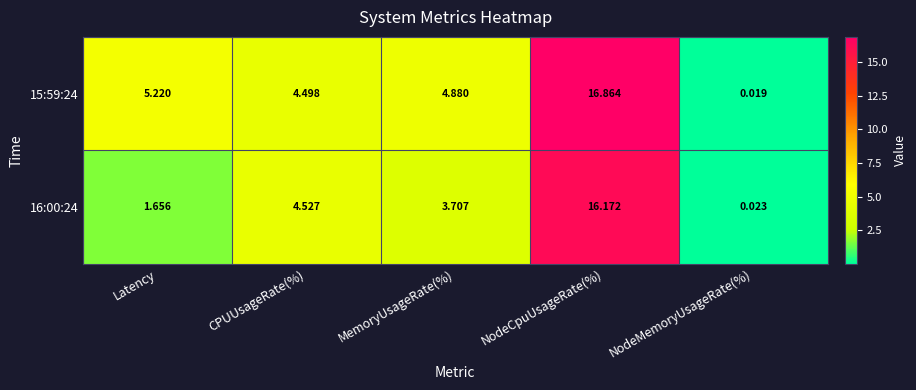

At NodeMemoryUsageRate(%), list the series in order from largest to smallest.

16:00:24, 15:59:24